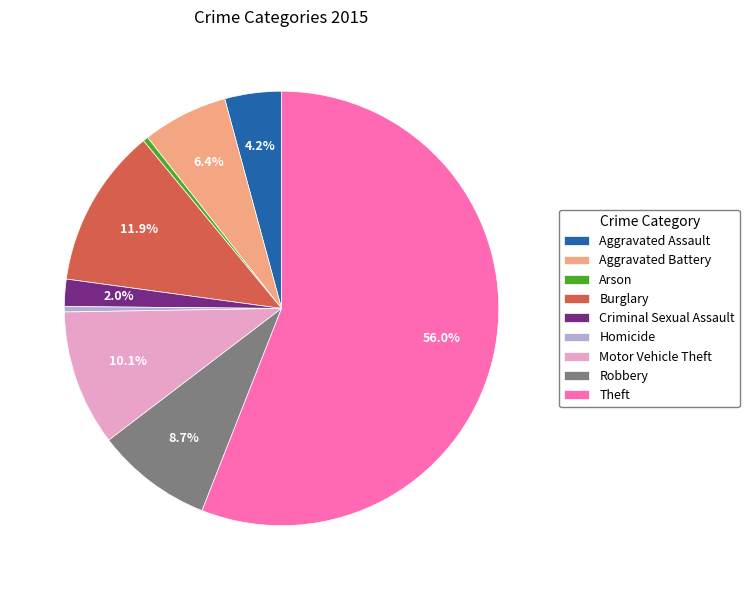

To the nearest percent, what is the difference between the largest and smallest slice percentages?

56%